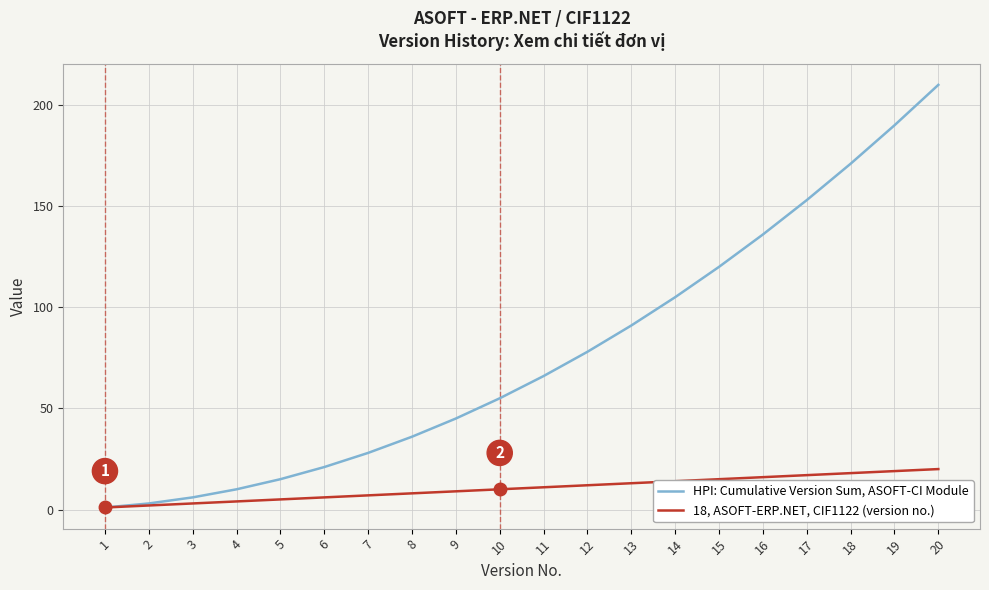

Where is HPI: Cumulative Version Sum, ASOFT-CI Module nearest to the value 105?

14